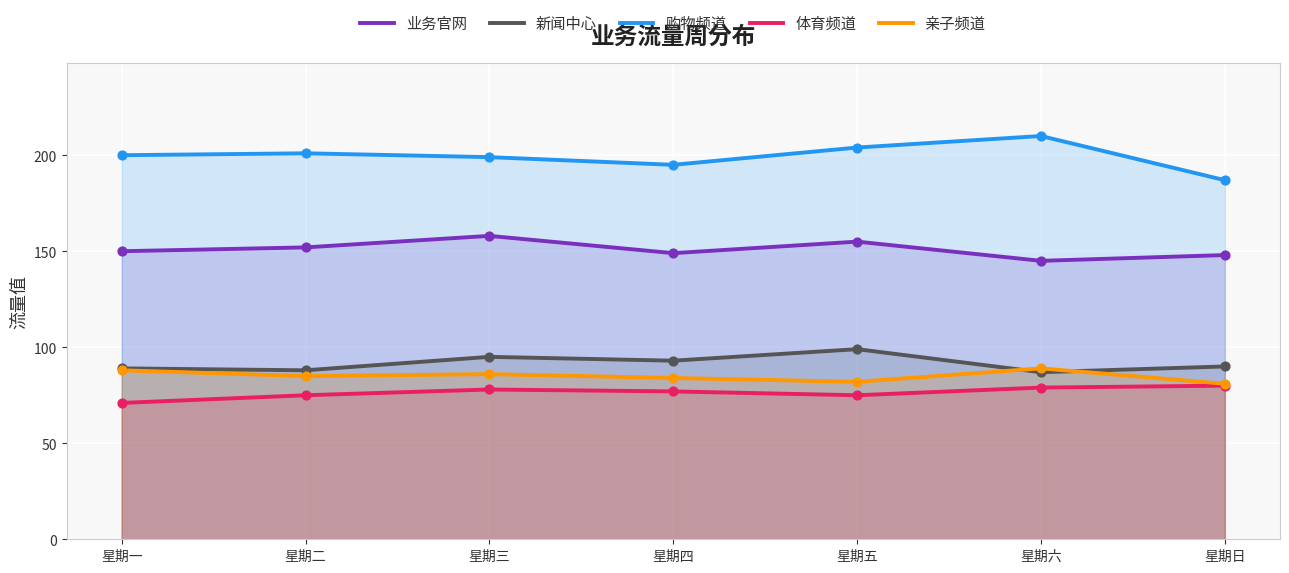

Which series has the largest total across all categories?

购物频道